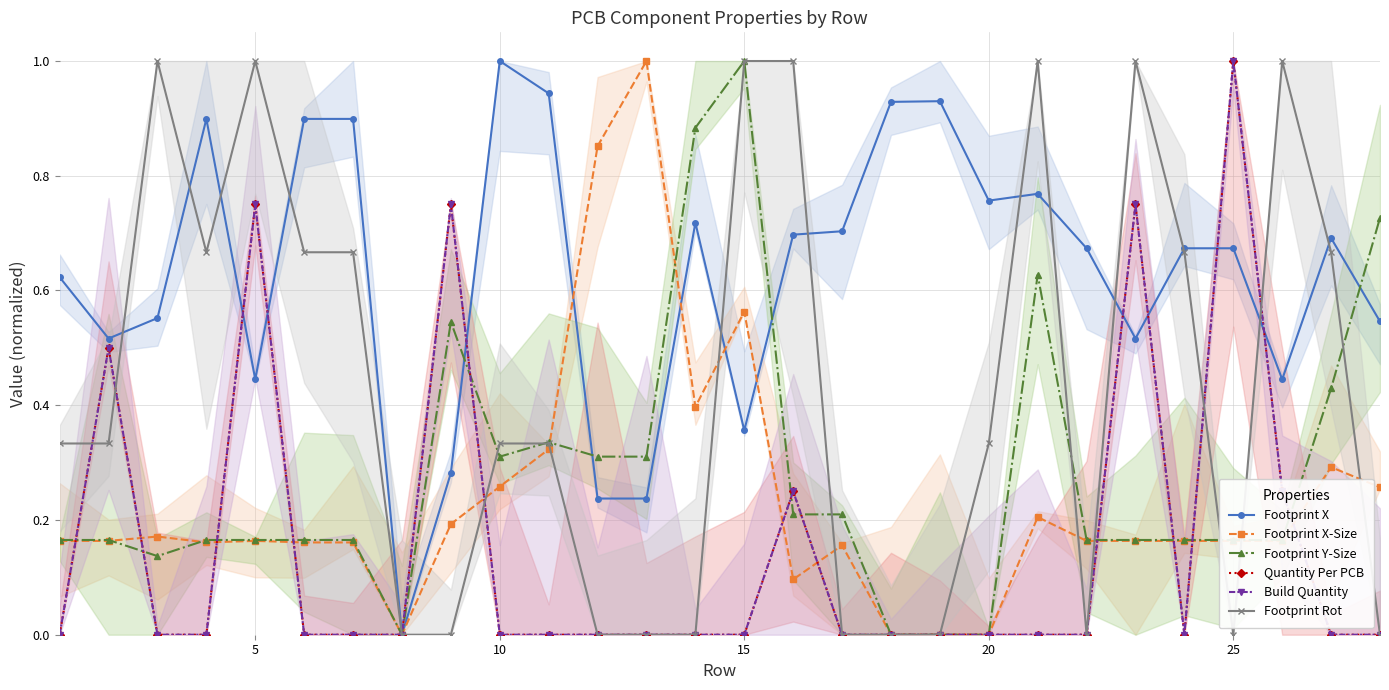

What is the difference between the maximum and minimum values in the Footprint Rot series?

1.0